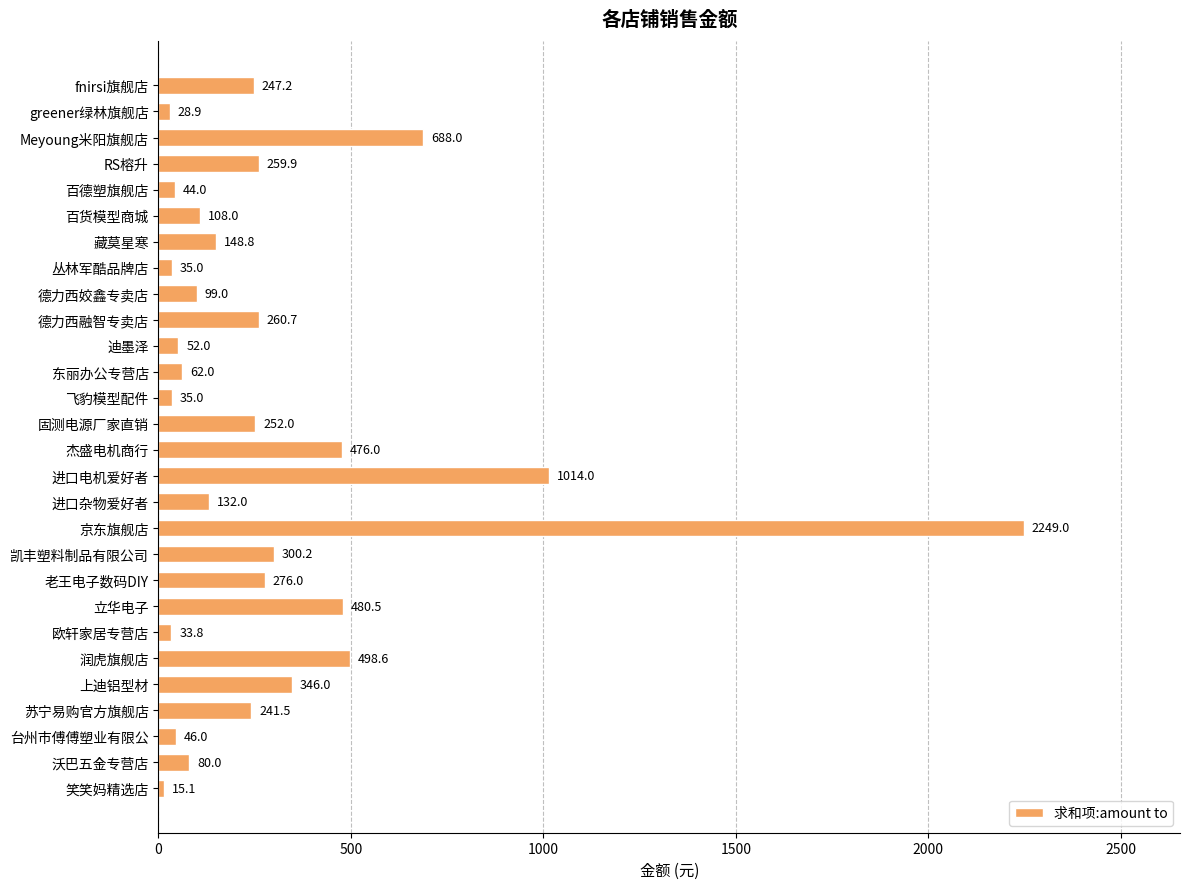

The chart shows a value of 272.3 at 杰盛电机商行. True or false?

False